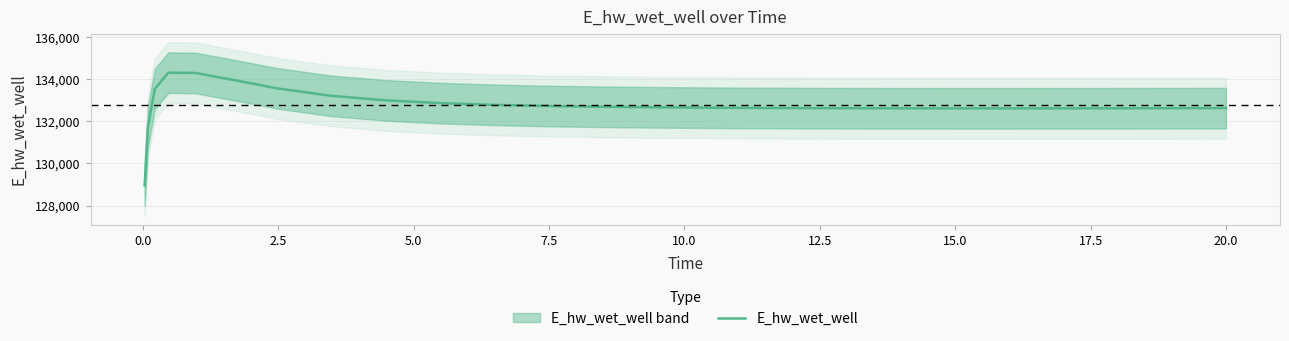

What is the lowest value of the E_hw_wet_well series?

128956.4